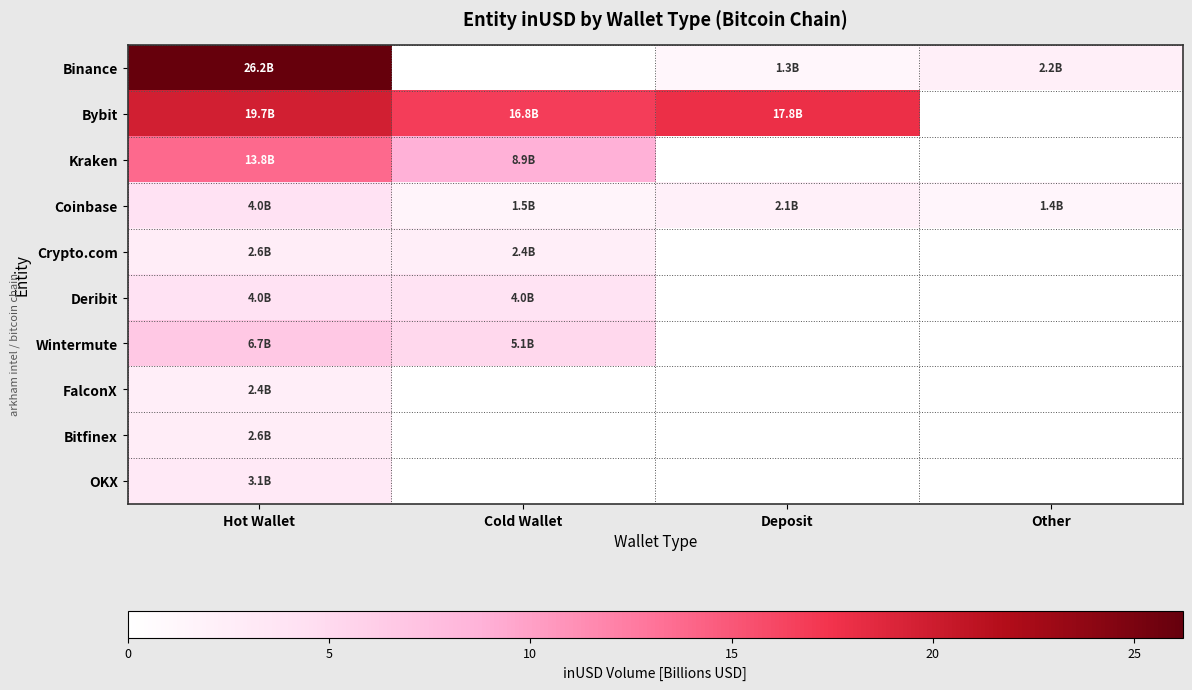

At which category is the sum across all series the highest?

Hot Wallet